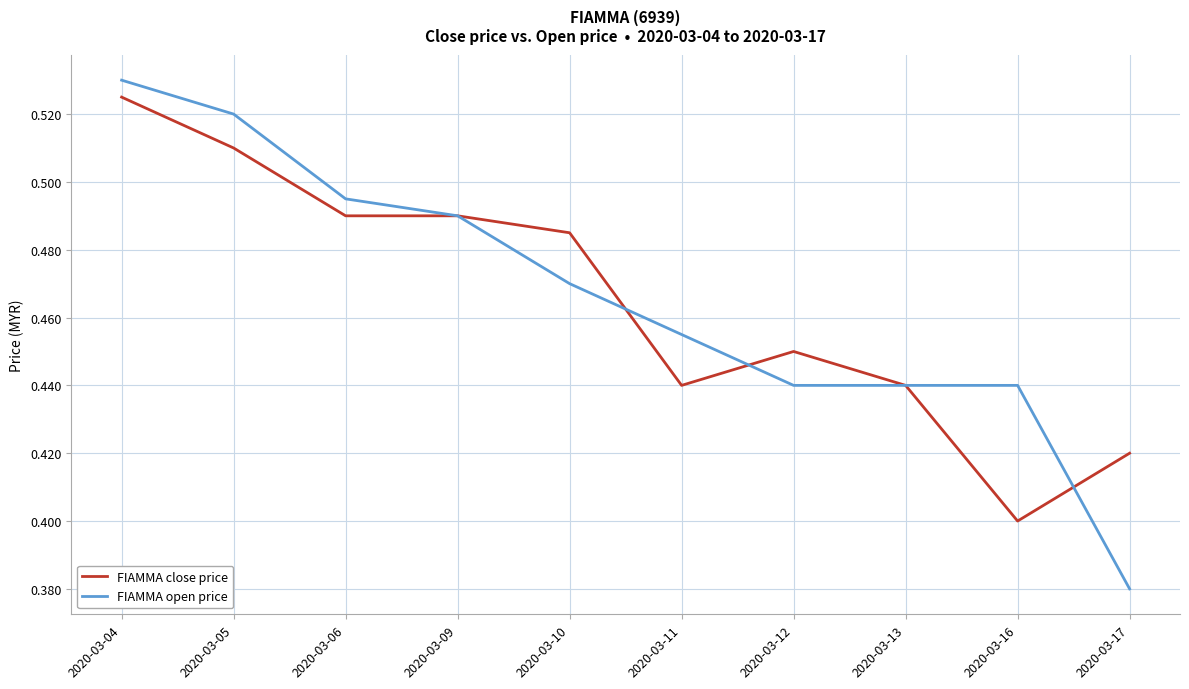

Which category has the lowest value across all series?

2020-03-17